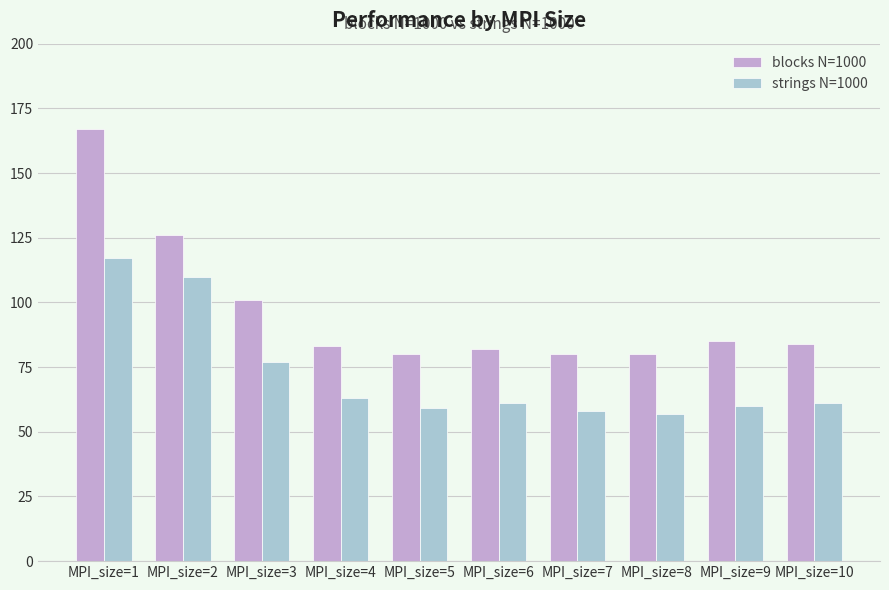

The blocks N=1000 series shows 80 at MPI_size=7. True or false?

True